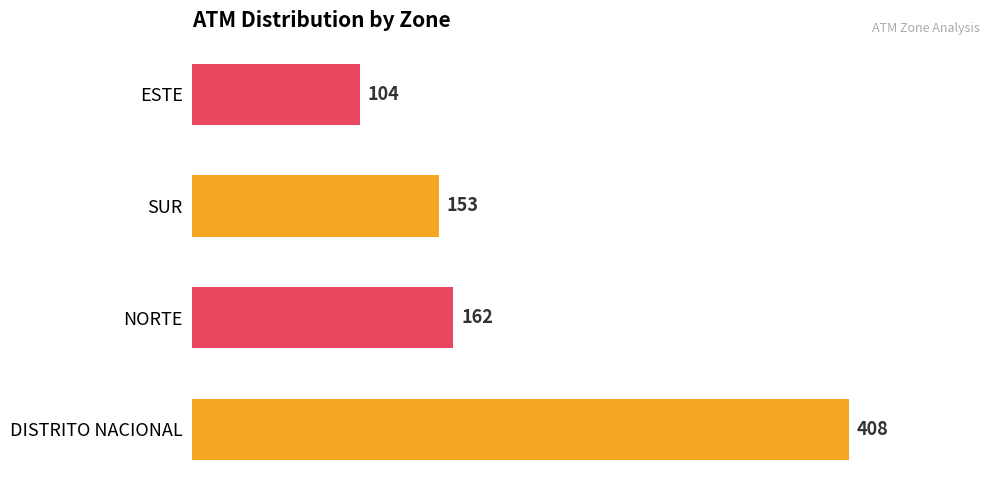

Where is the data nearest to the value 256?

NORTE